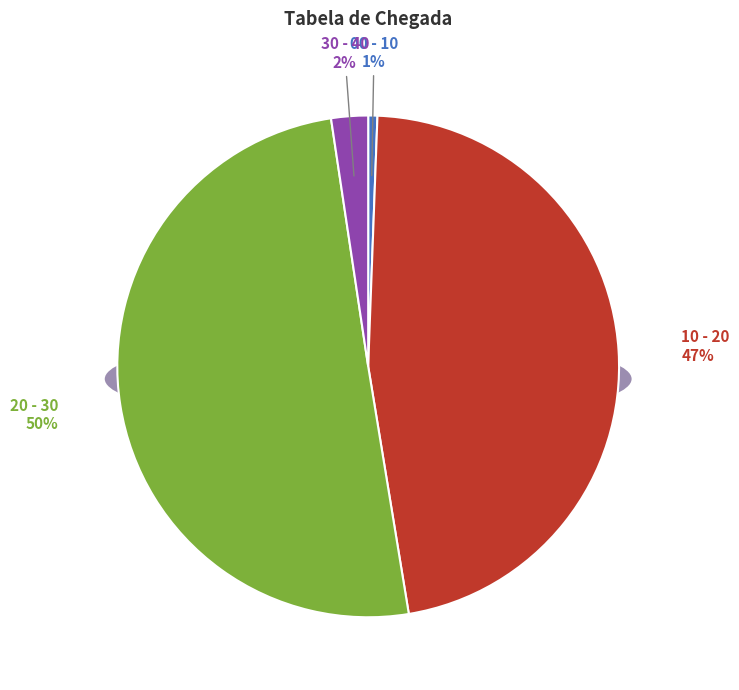

The 10 - 20 slice represents 47% of the pie. True or false?

True